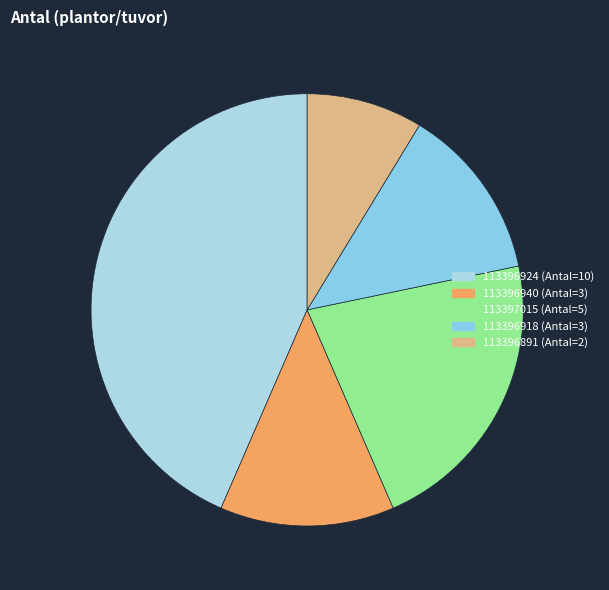

How many segments does this pie chart have?

5